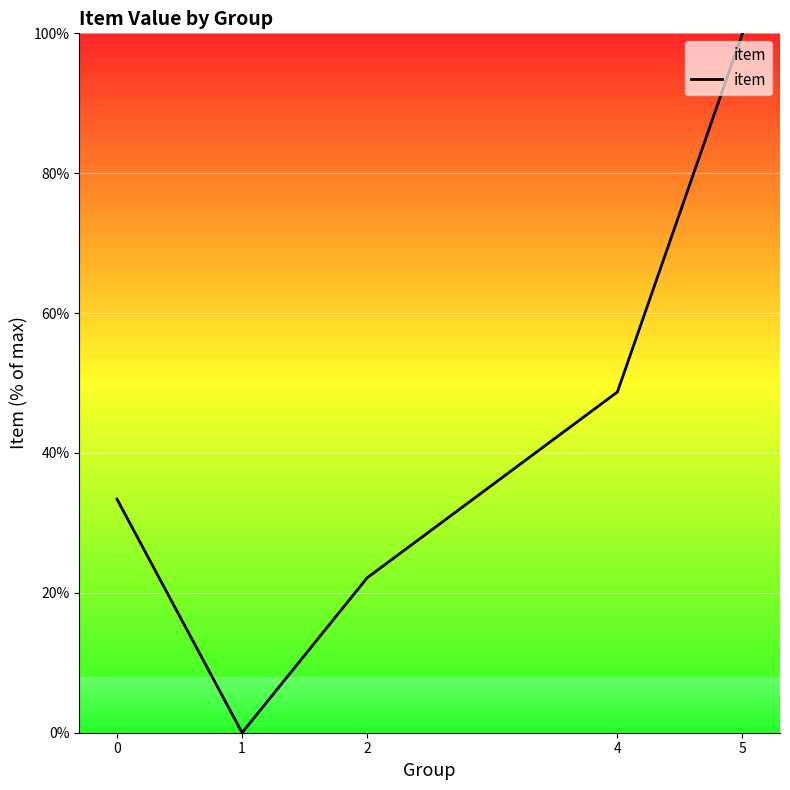

What is the sum of all values?

204.3